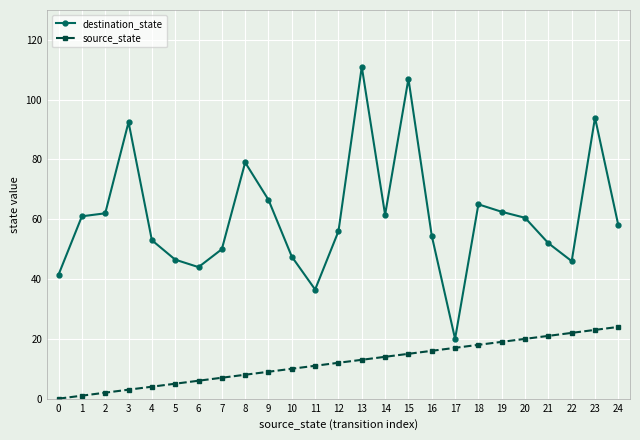

How many lines are shown in the chart?

2